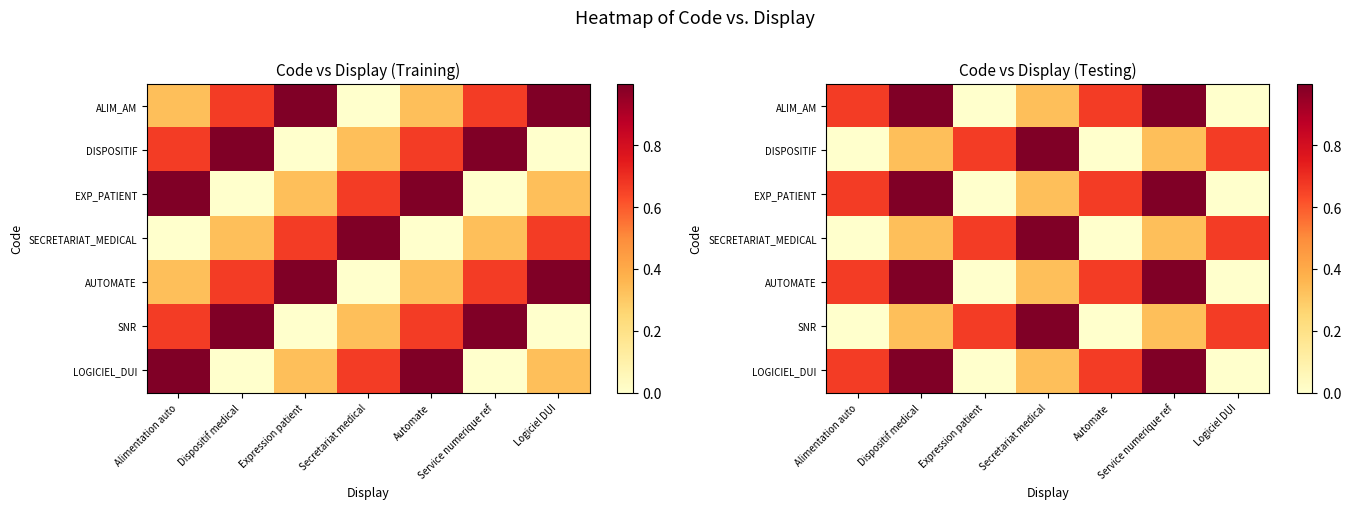

True or false: LOGICIEL_DUI has a value of 1.0 at Alimentation auto.

False